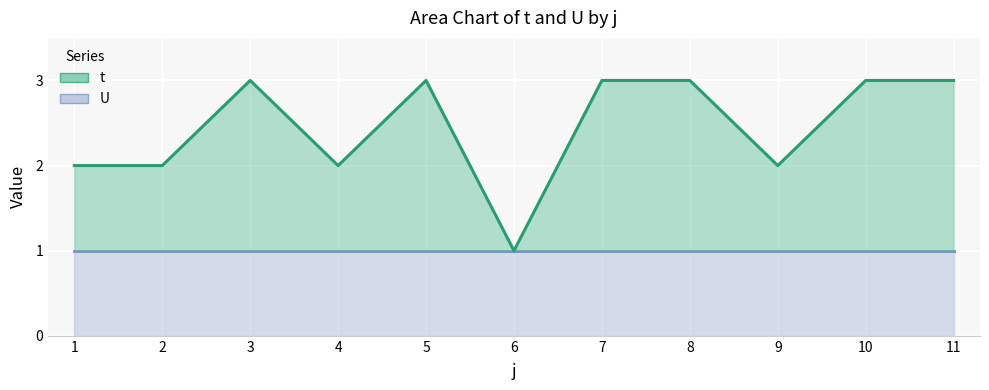

True or false: the data shows 4 at 7.

False